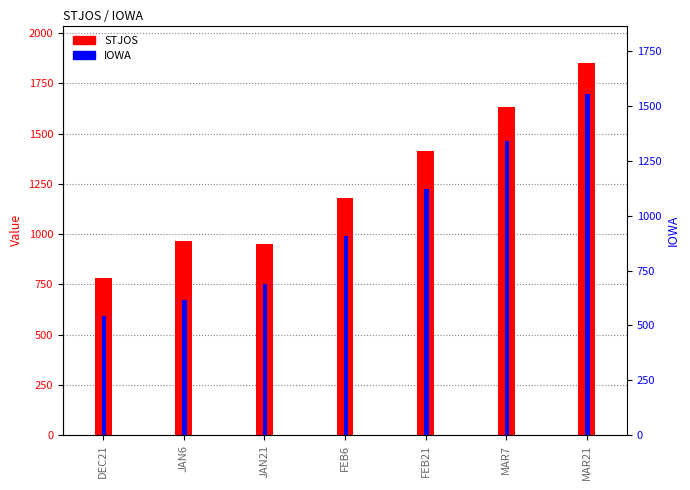

Between JAN21 and FEB21, which series saw the biggest shift?

IOWA